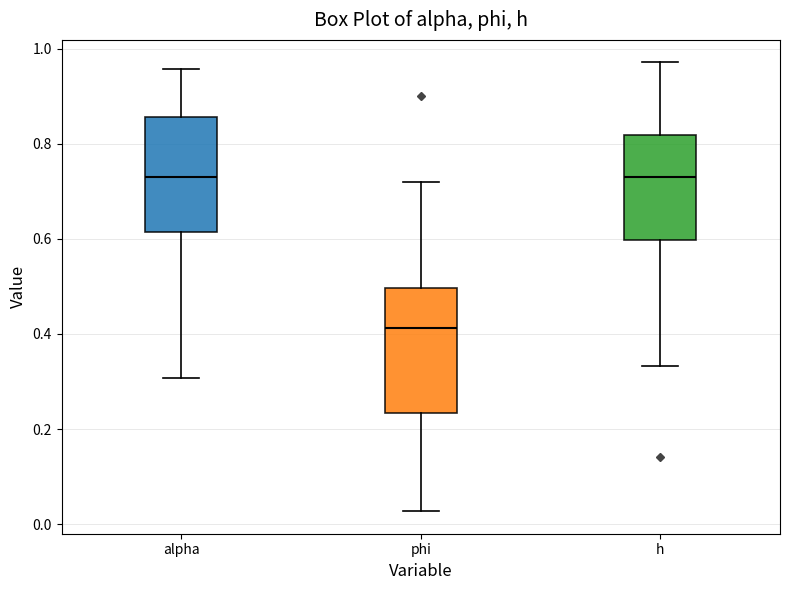

Reading left to right, read every box against the y-axis: the position of its median line, the range the box covers, and the ends of its whiskers. The values are not printed on the chart, so give them approximately, as read against the axis.

alpha: median 0.74, box 0.62 to 0.86, whiskers 0.30 to 0.96
phi: median 0.42, box 0.24 to 0.50, whiskers 0.02 to 0.72
h: median 0.72, box 0.60 to 0.82, whiskers 0.34 to 0.98